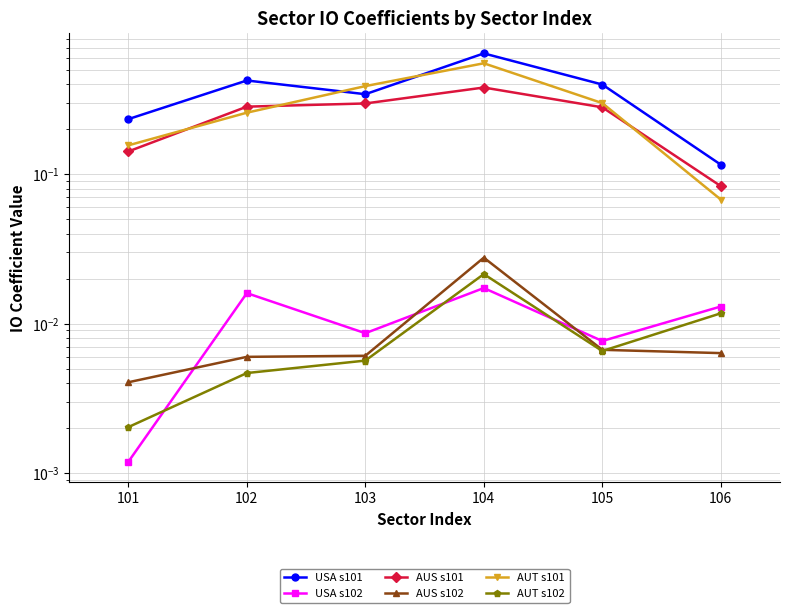

Which has a higher value, 106 or 102?

102